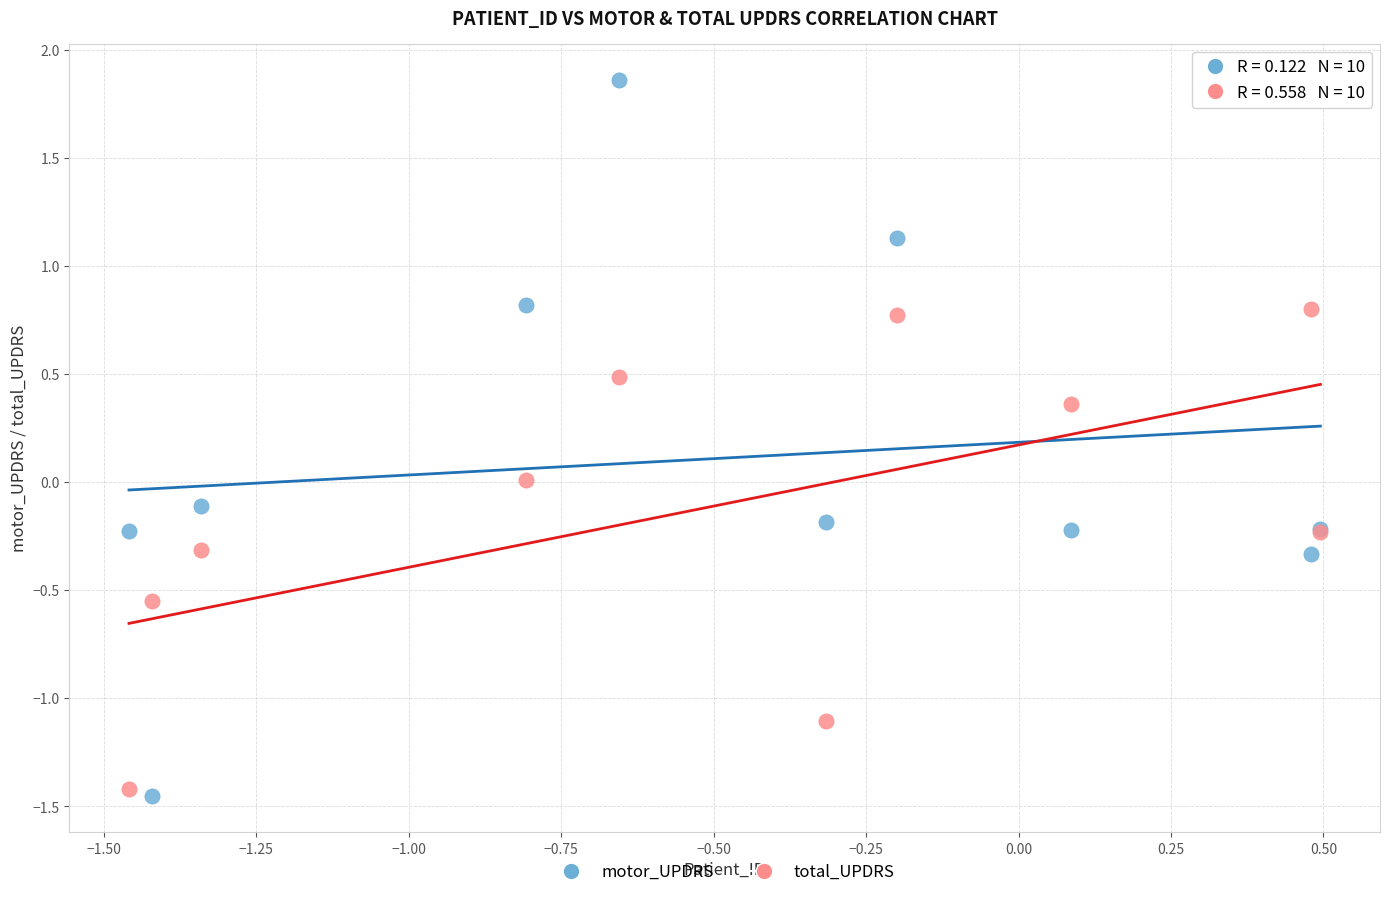

What are all the series names shown in the legend?

motor_UPDRS, total_UPDRS